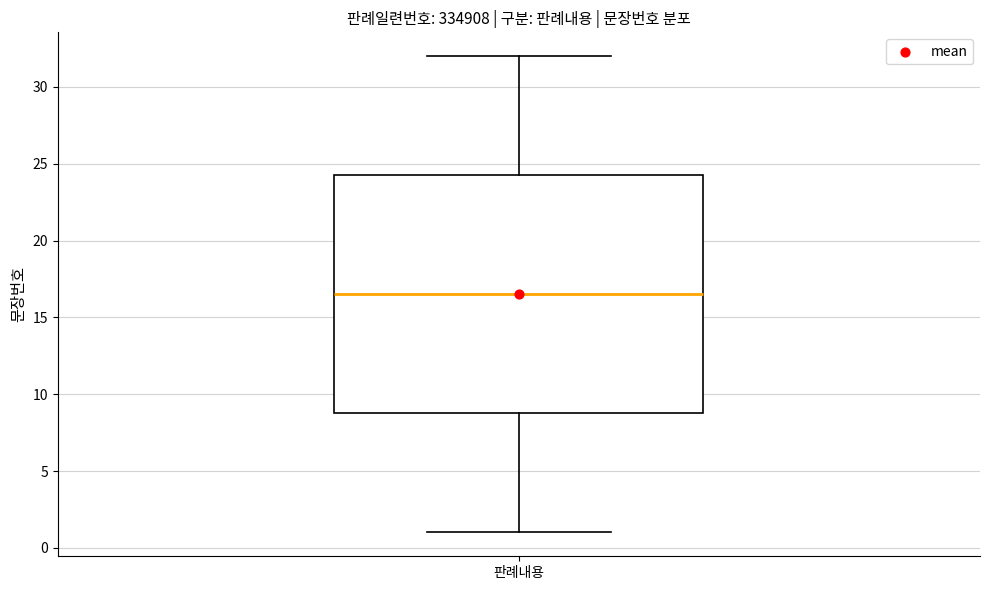

Transcribe this box plot: give where the median line is, the range the box spans, and where the two whiskers end, as read against the y-axis. The values are not printed on the chart, so give them approximately, as read against the axis.

median 16.5, box 9.0 to 24.5, whiskers 1.0 to 32.0